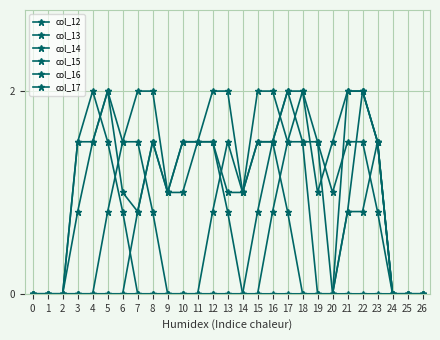

In col_14, how many points are lower than both neighbors (excluding endpoints)?

1